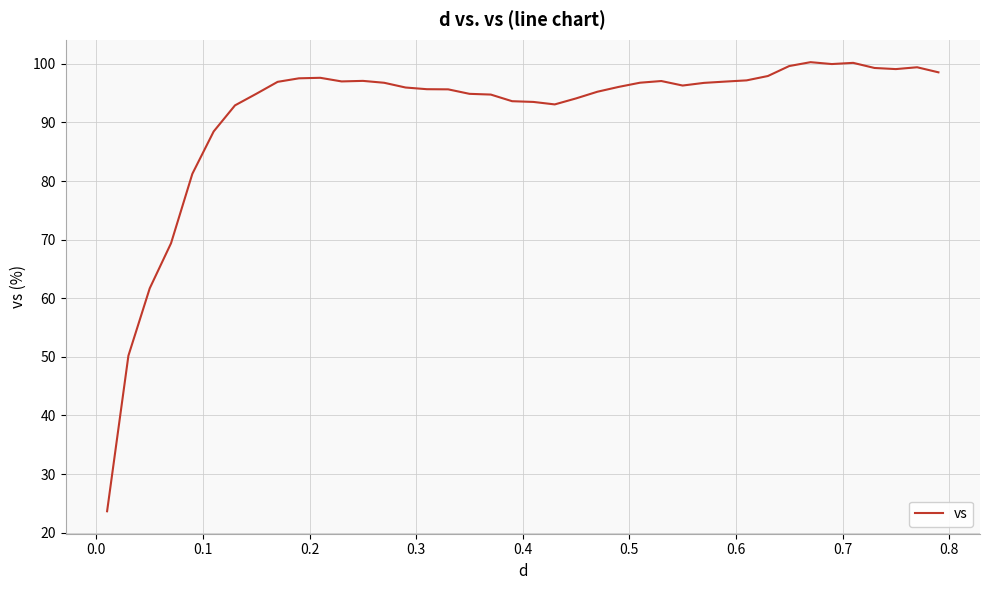

What is the smallest value displayed?

23.7